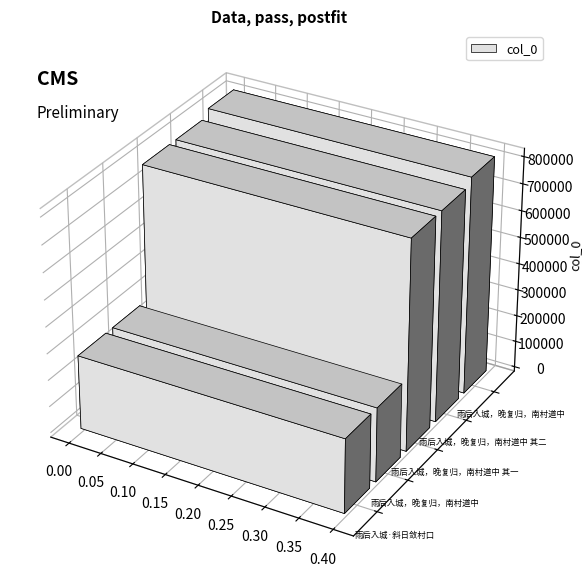

Between 雨后入城，晚复归，南村道中 其一 and 雨后入城，晚复归，南村道中, which is larger?

雨后入城，晚复归，南村道中 其一